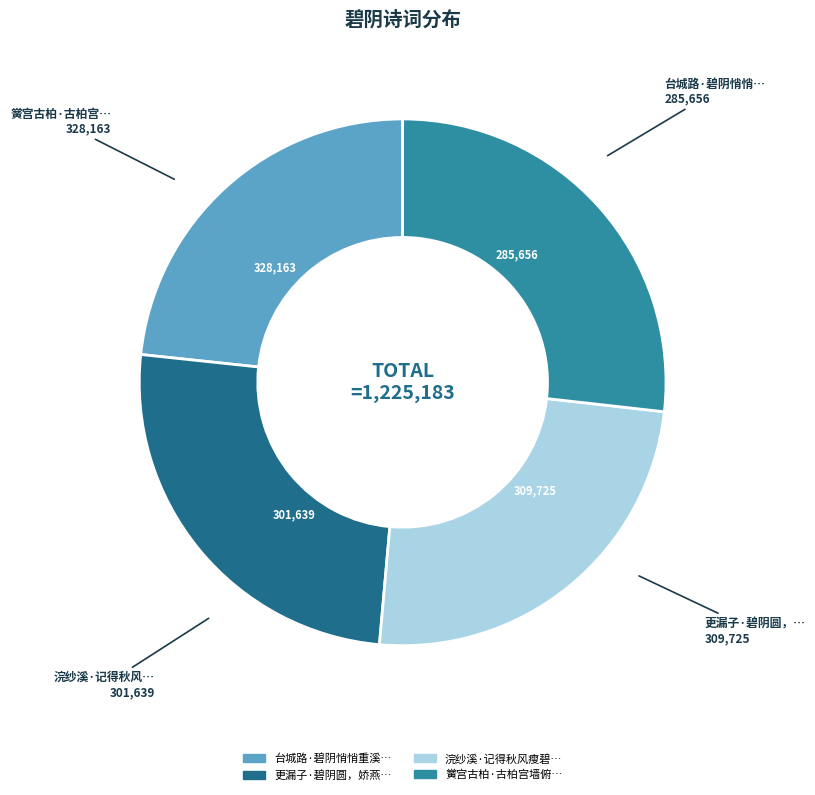

Is there any slice that represents more than half of the pie?

No